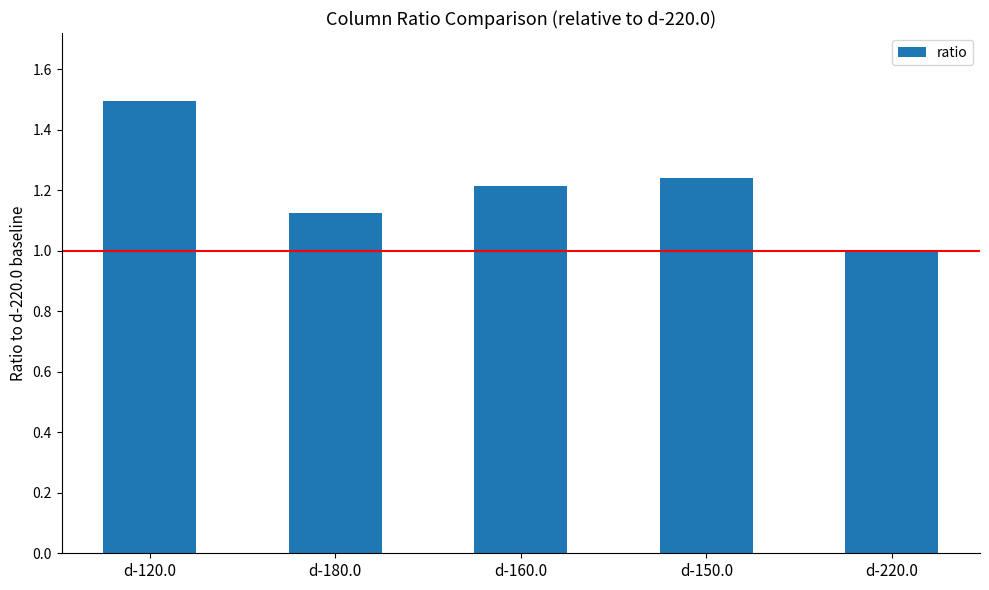

Count the values in the range 1 to 2.

5